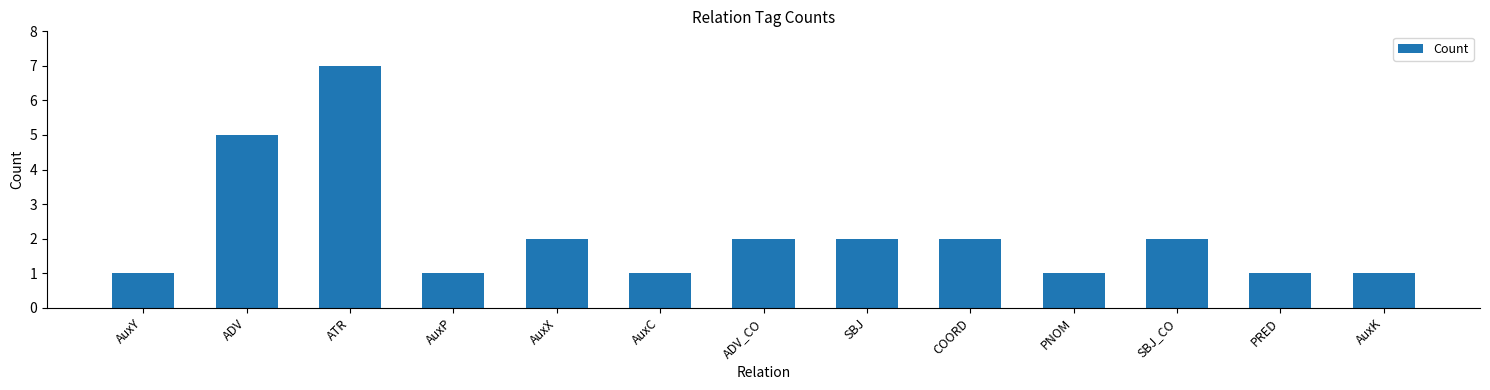

Reading left to right, transcribe all the data shown in this chart.

1	5	7	1	2	1	2	2	2	1	2	1	1